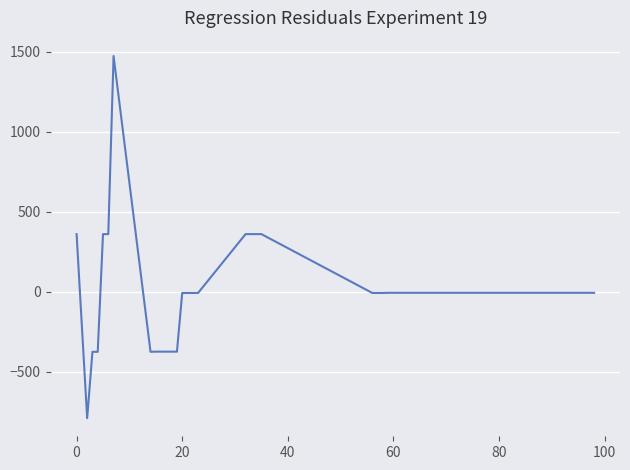

What is the greatest value displayed?

1473.2